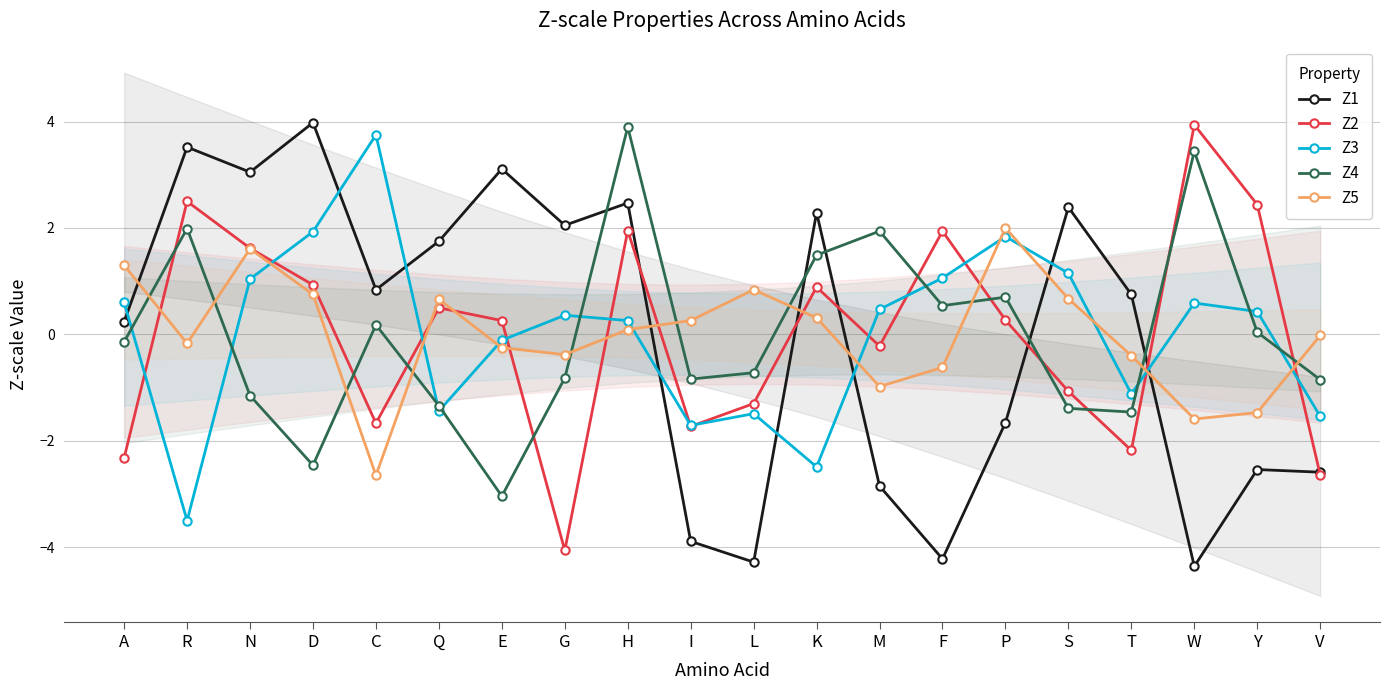

At which category does the chart reach its peak across all series?

D